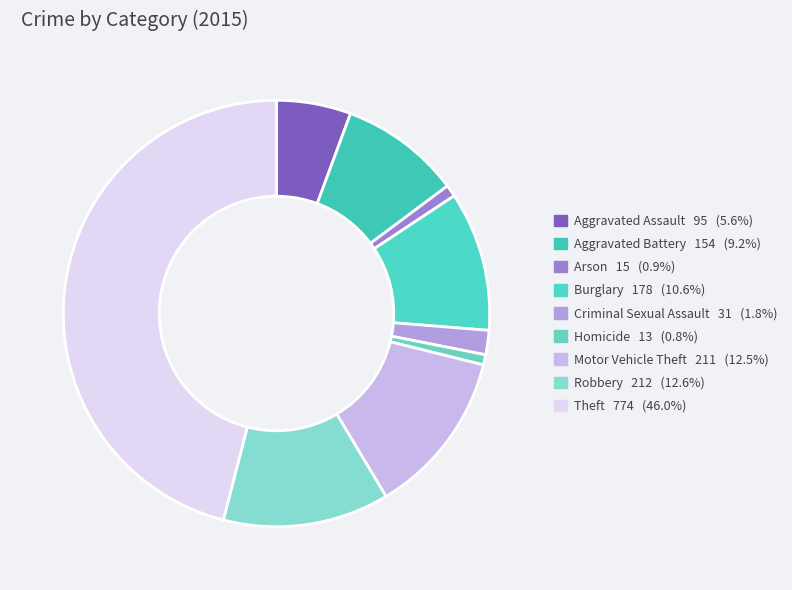

How many segments does this pie chart have?

9